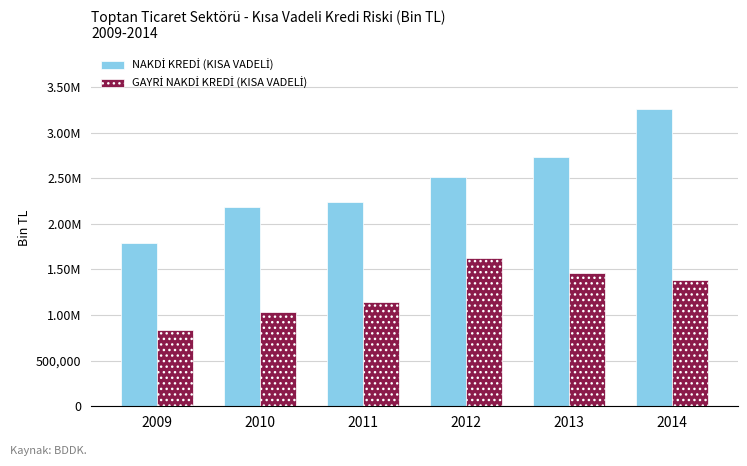

Reading left to right, extract all data points from this chart.

NAKDİ KREDİ (KISA VADELİ): 2009=1792152.3	2010=2179678.0	2011=2237719.1	2012=2511624.7	2013=2729955.8	2014=3261210.8
GAYRİ NAKDİ KREDİ (KISA VADELİ): 2009=832815.9	2010=1035701.2	2011=1141688.4	2012=1621787.2	2013=1465198.3	2014=1379827.4